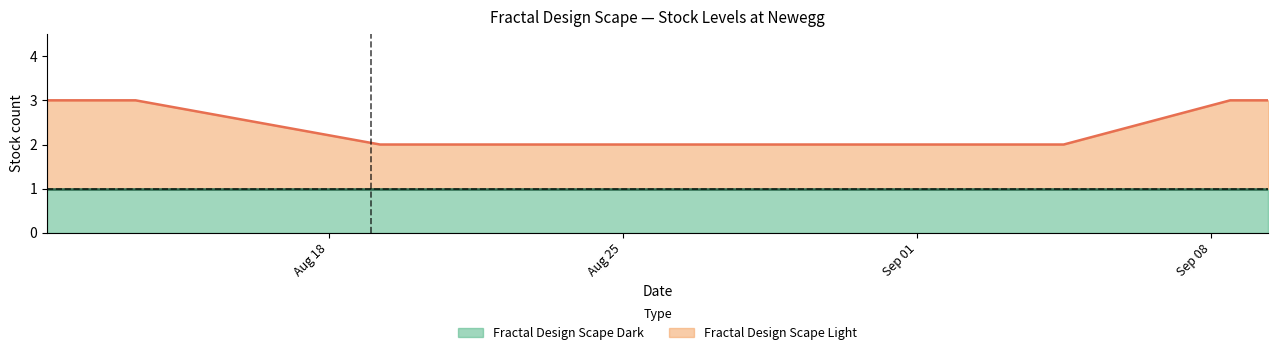

What are all the series names shown in the legend?

Fractal Design Scape Dark, Fractal Design Scape Light